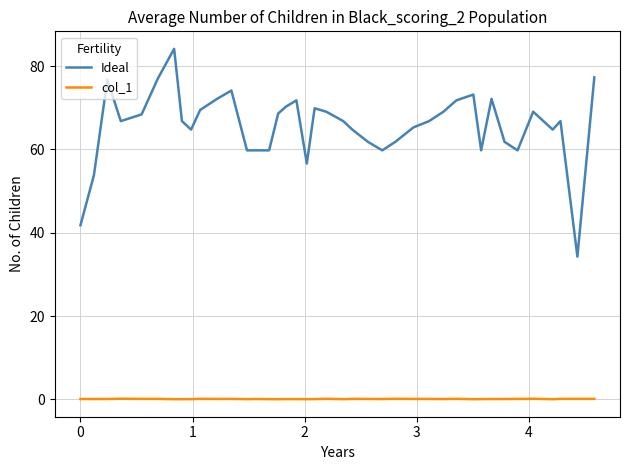

Rank the series by their maximum value, from lowest to highest.

col_1, Ideal